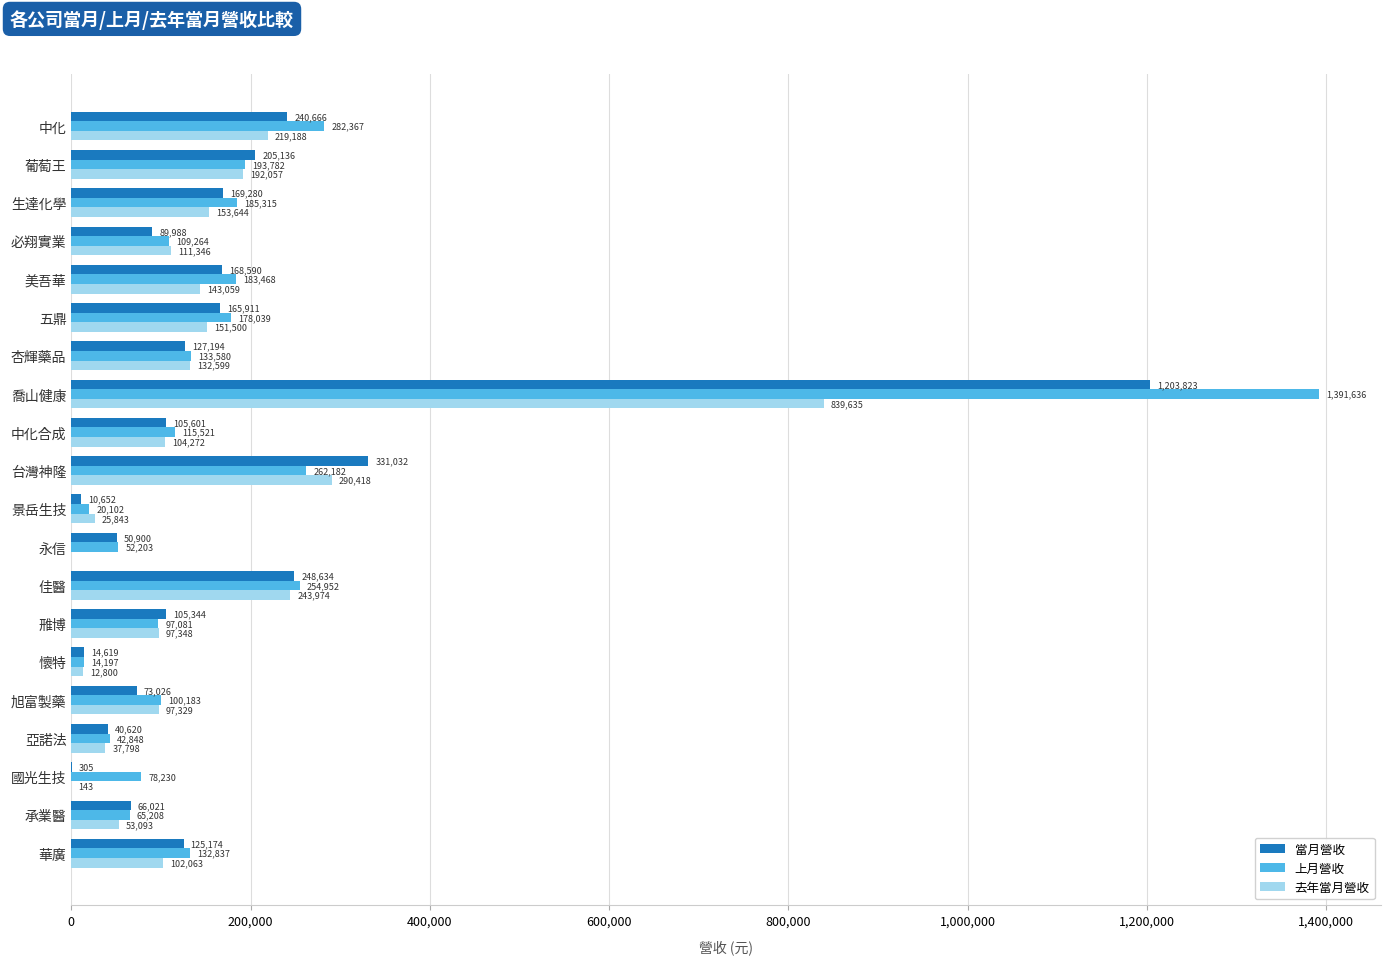

How many values in 去年當月營收 are above zero?

19